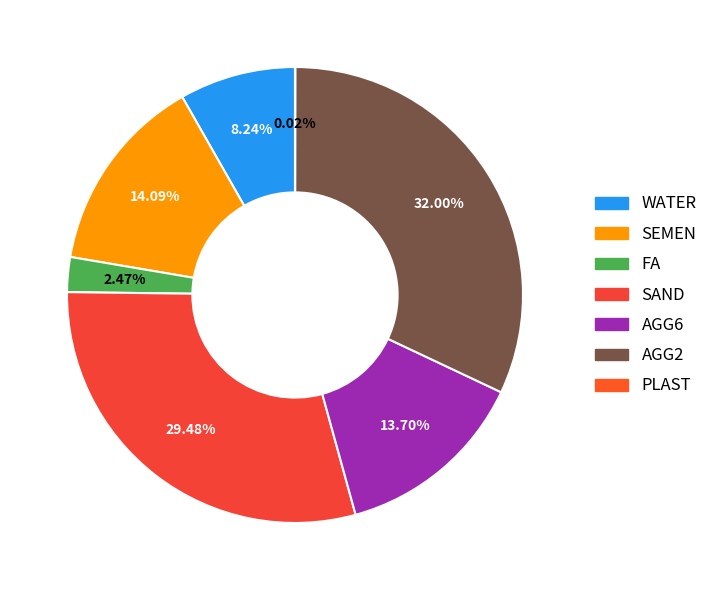

How many slices are in this pie chart?

7